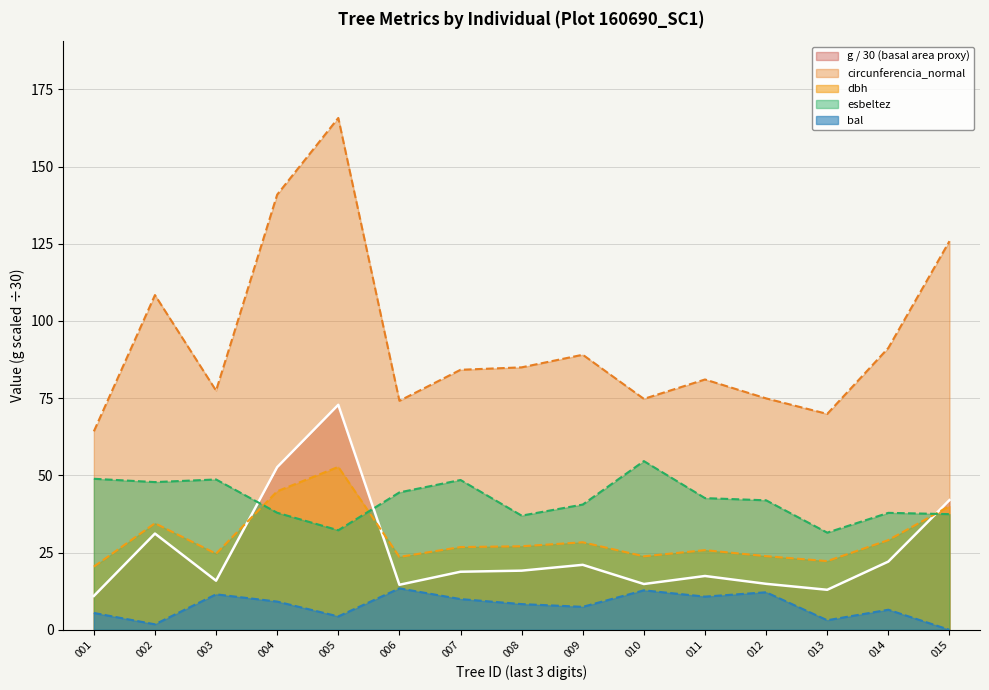

True or false: esbeltez has a value of 42.6 at 011.

True